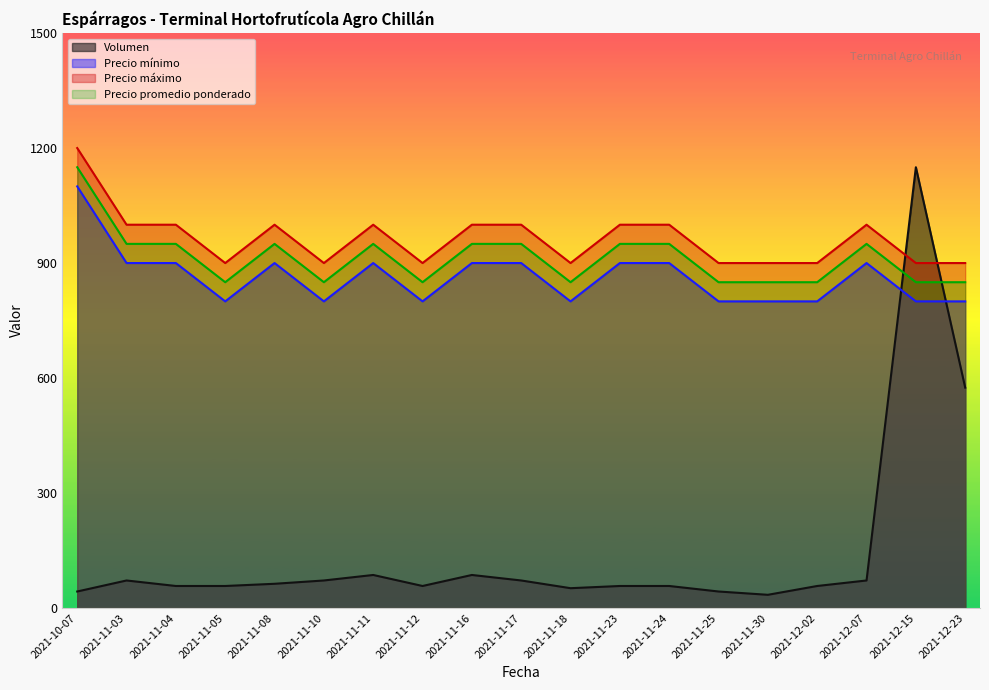

What are all the series names shown in the legend?

Volumen, Precio mínimo, Precio máximo, Precio promedio ponderado